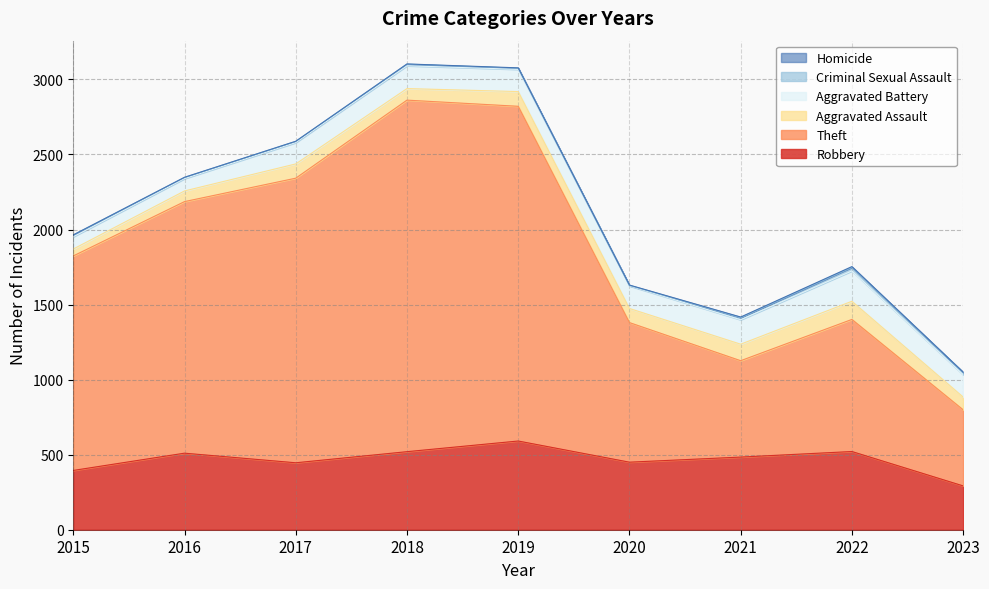

Is it true that Criminal Sexual Assault equals 12 at 2015?

True